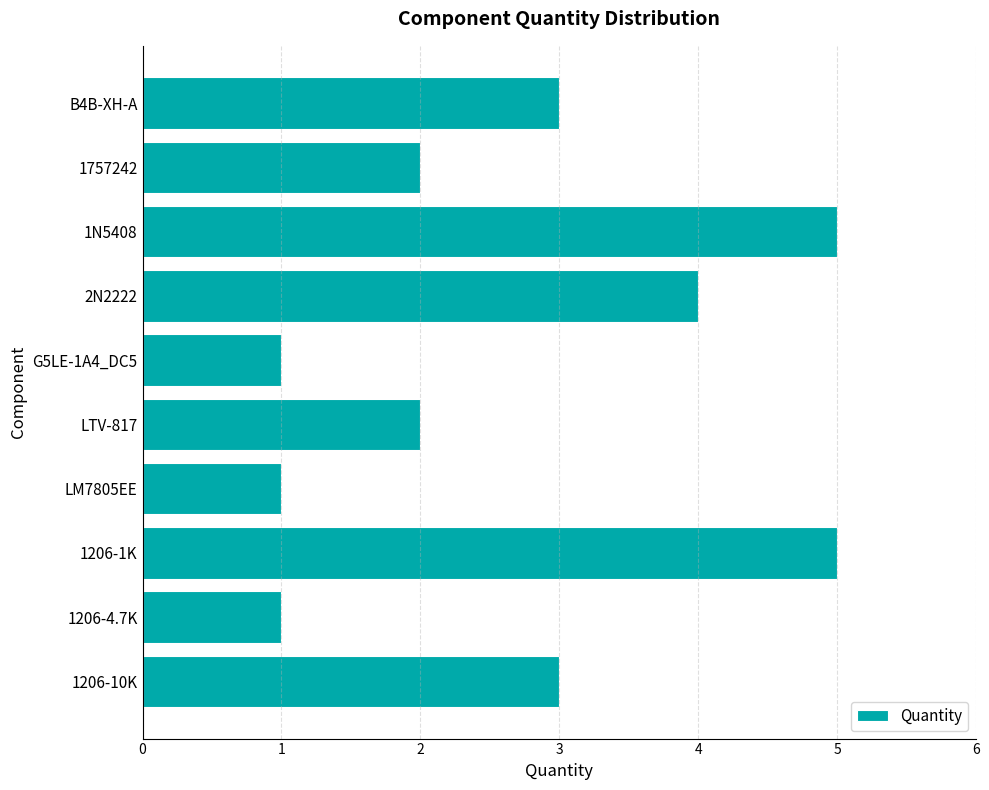

What is the label of the 5th bar from the top?

G5LE-1A4_DC5